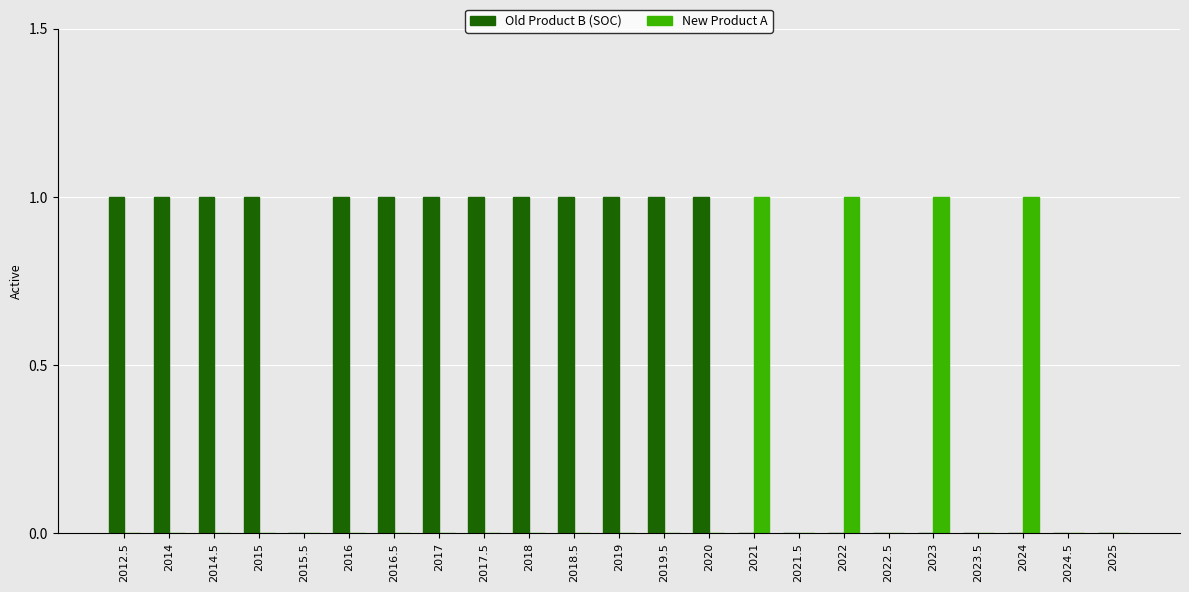

How many New Product A values are between 0 and 1?

23